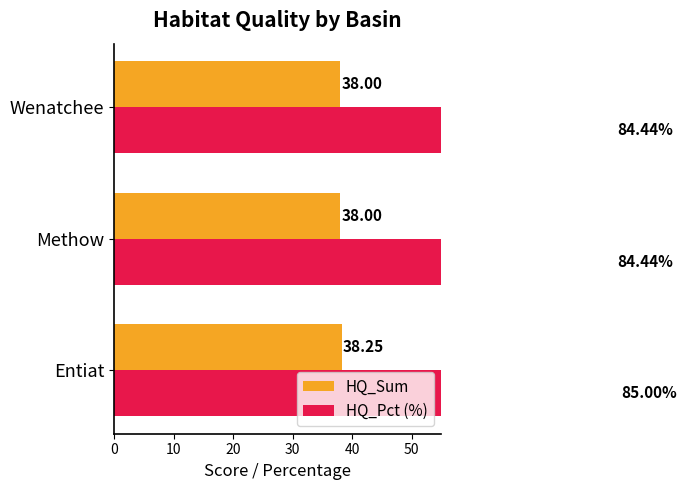

How many data points in HQ_Sum are above 38?

1